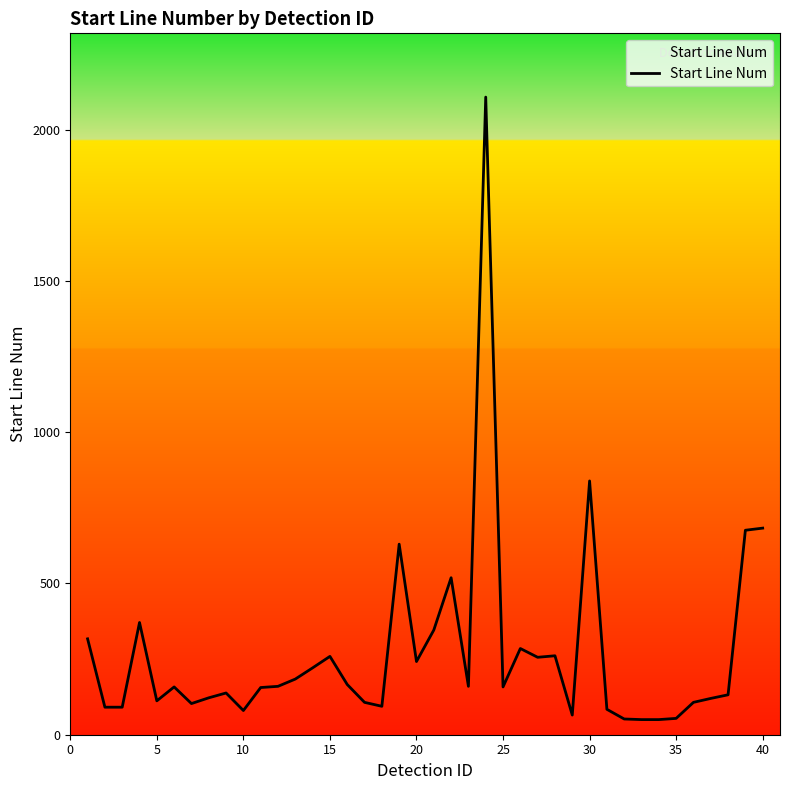

What is the maximum value shown in the chart?

2108